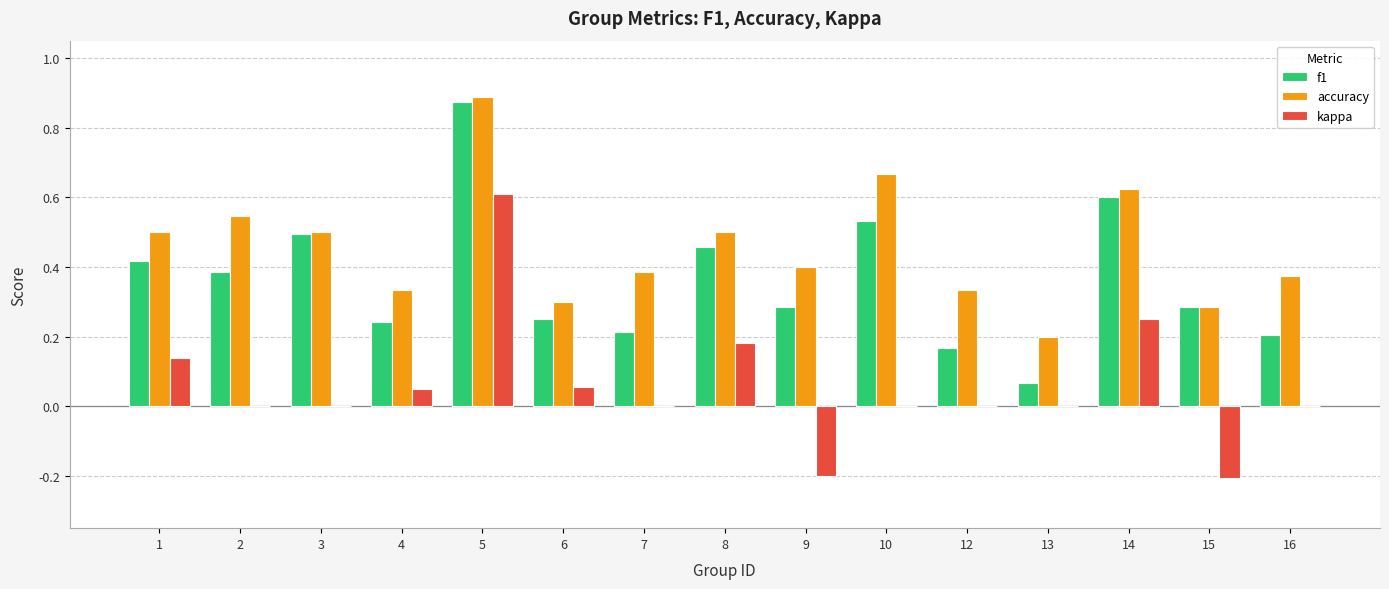

At which label does kappa reach its peak?

5